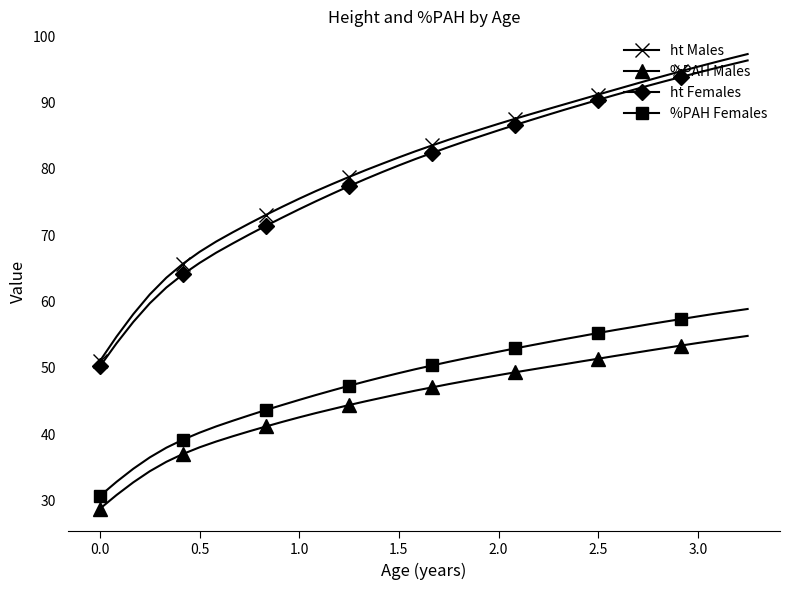

Which series has the widest spread of values?

ht Males